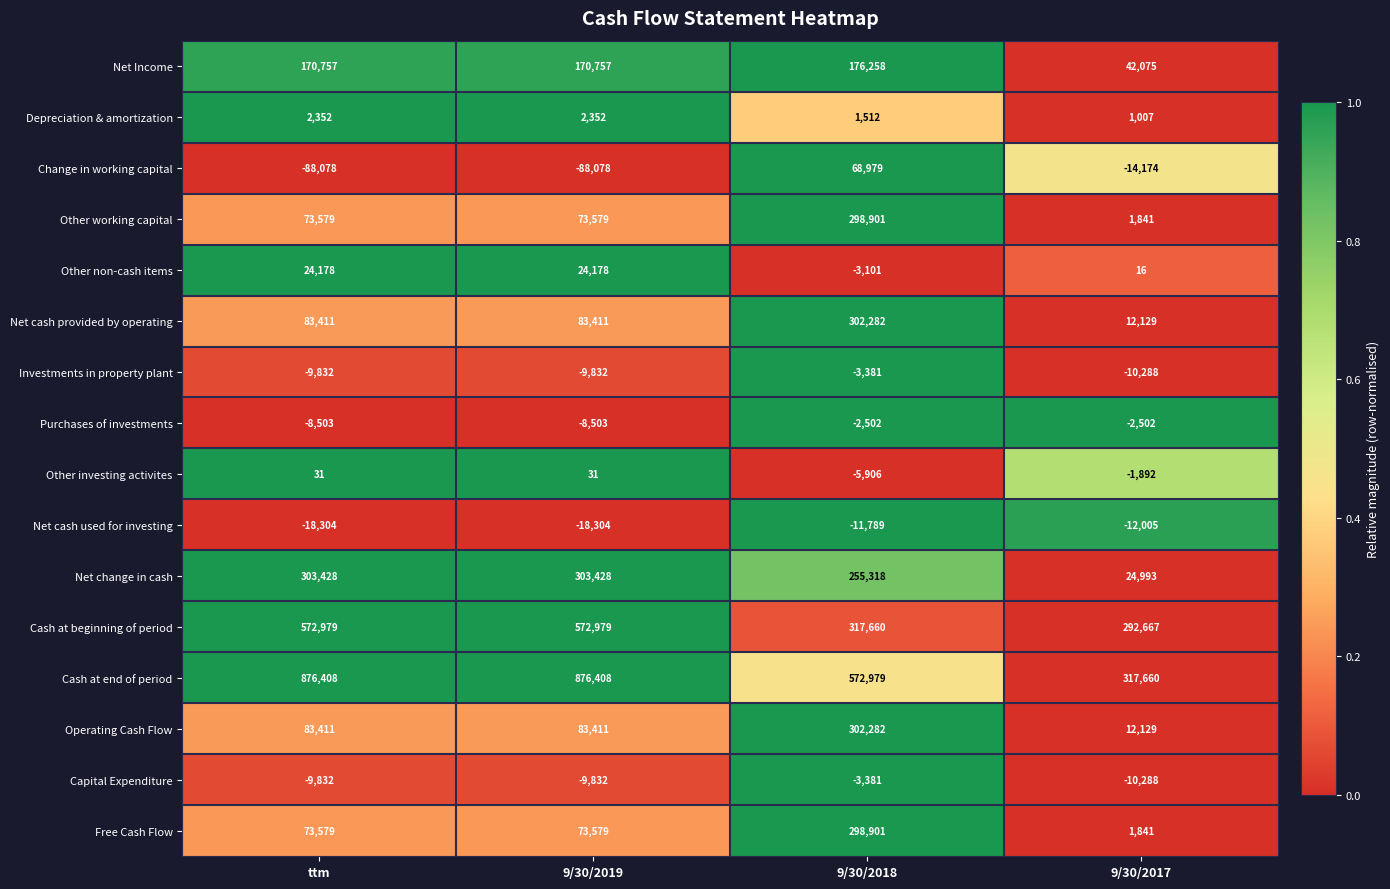

What is the difference between the second highest and second lowest values in the Change in working capital series?

73904